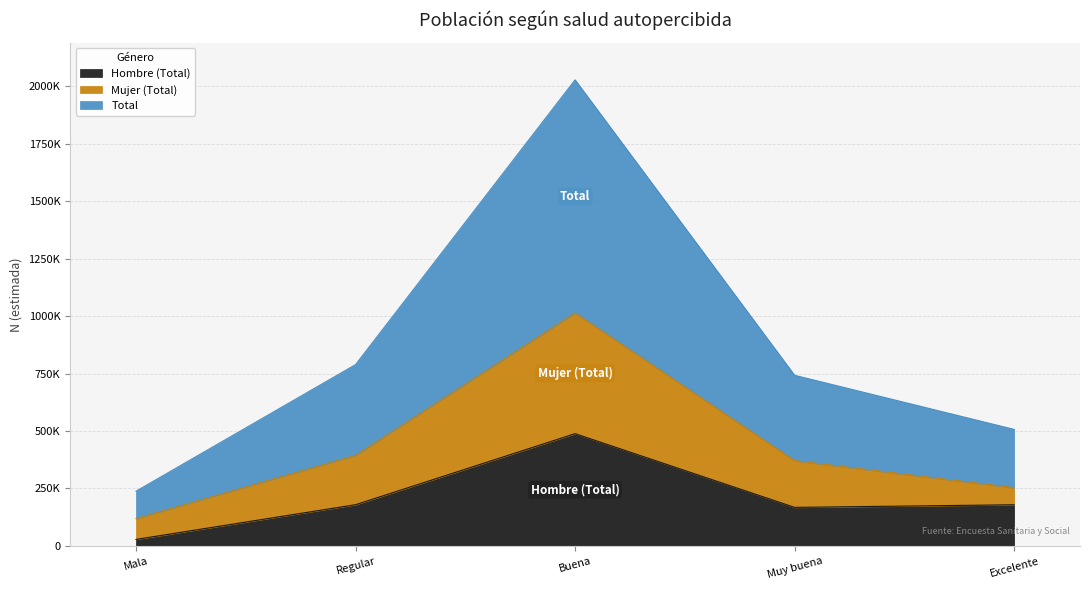

The Hombre (Total) series shows 59549 at Muy buena. True or false?

False